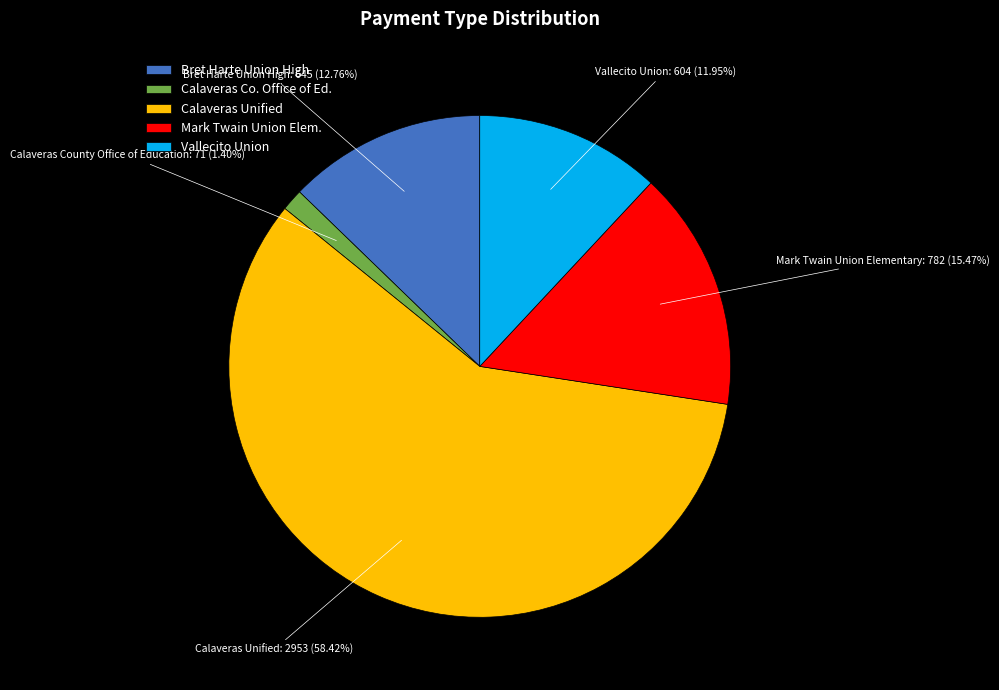

The Vallecito Union slice represents 12% of the pie. True or false?

True